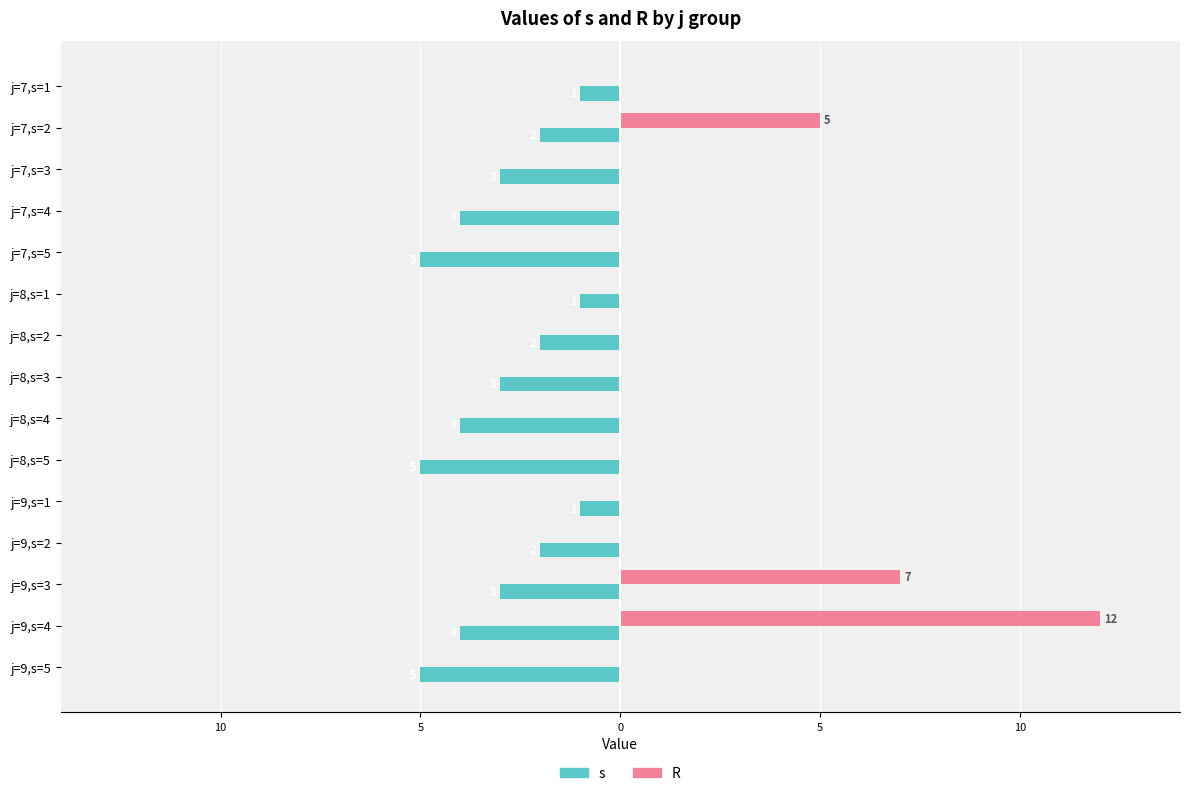

What are all the series names shown in the legend?

s, R